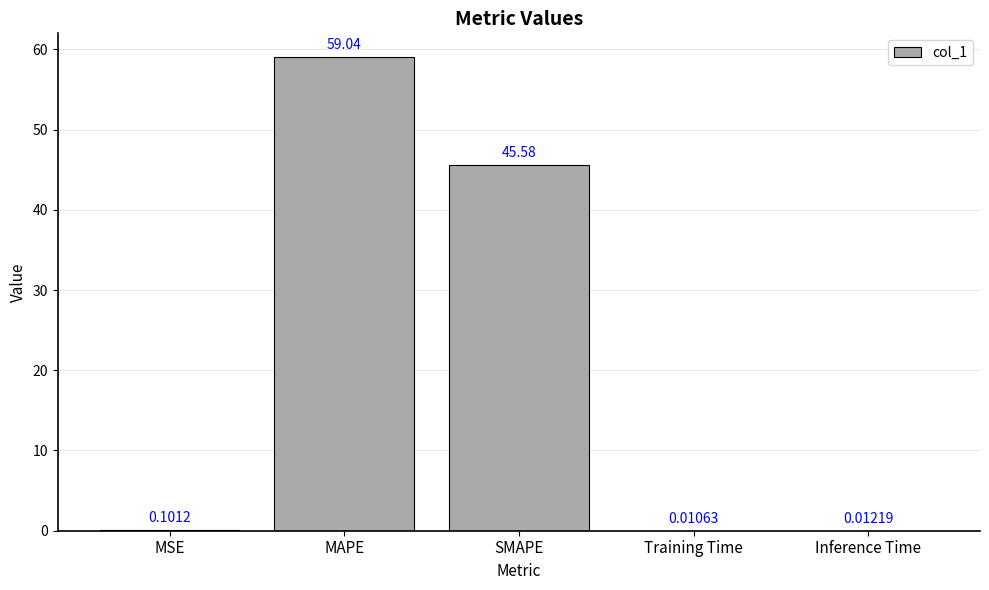

Where is the data nearest to the value 29?

SMAPE